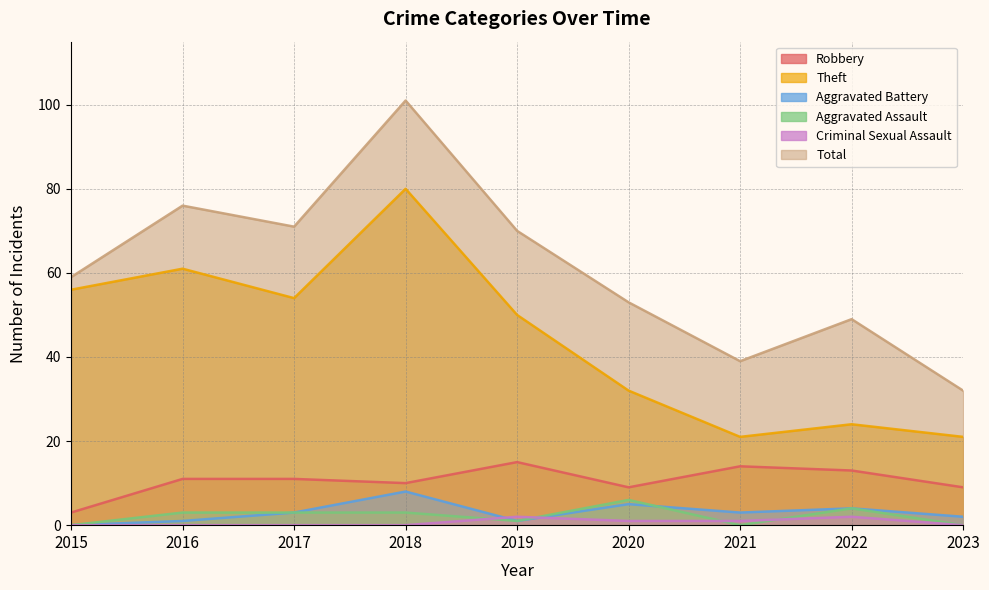

What are all the series names shown in the legend?

Robbery, Theft, Aggravated Battery, Aggravated Assault, Criminal Sexual Assault, Total